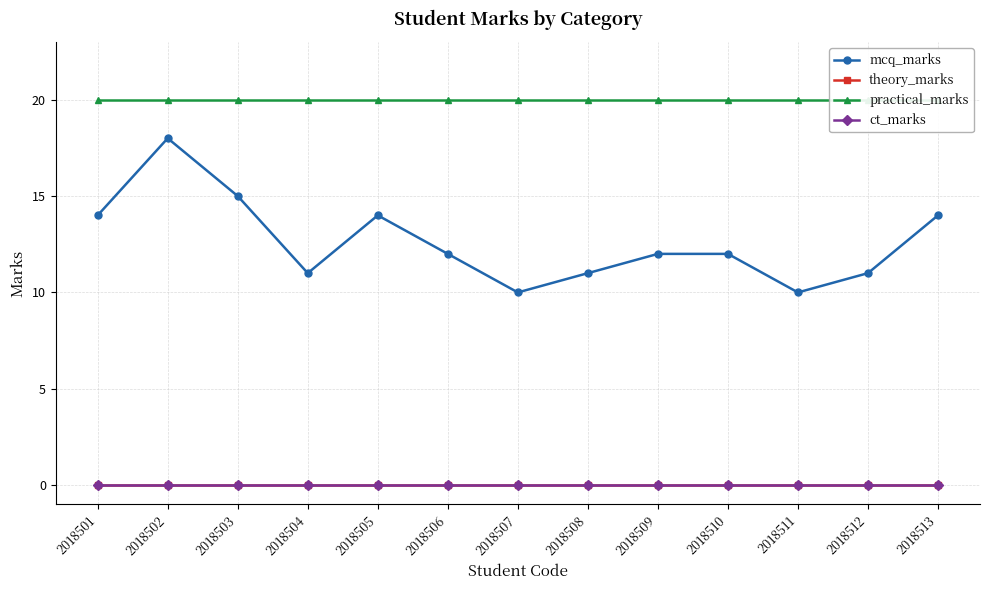

Between 2018511 and 2018510, which is larger?

2018510